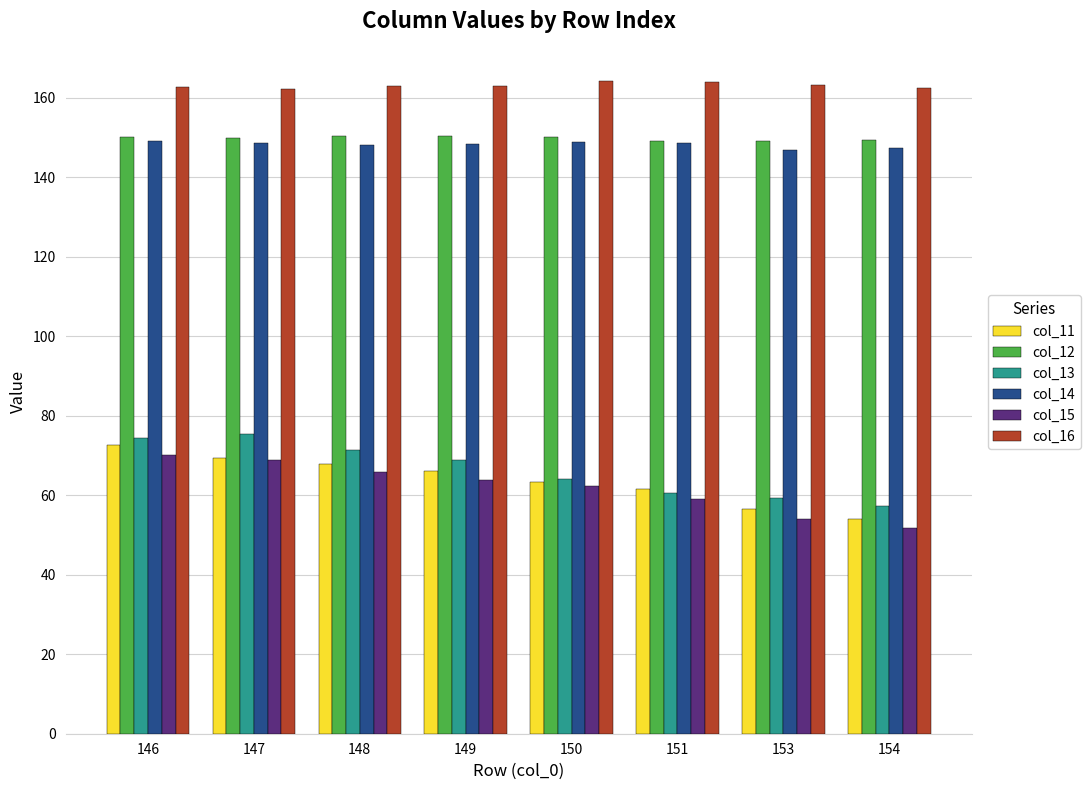

What is the minimum value shown in the chart?

51.7